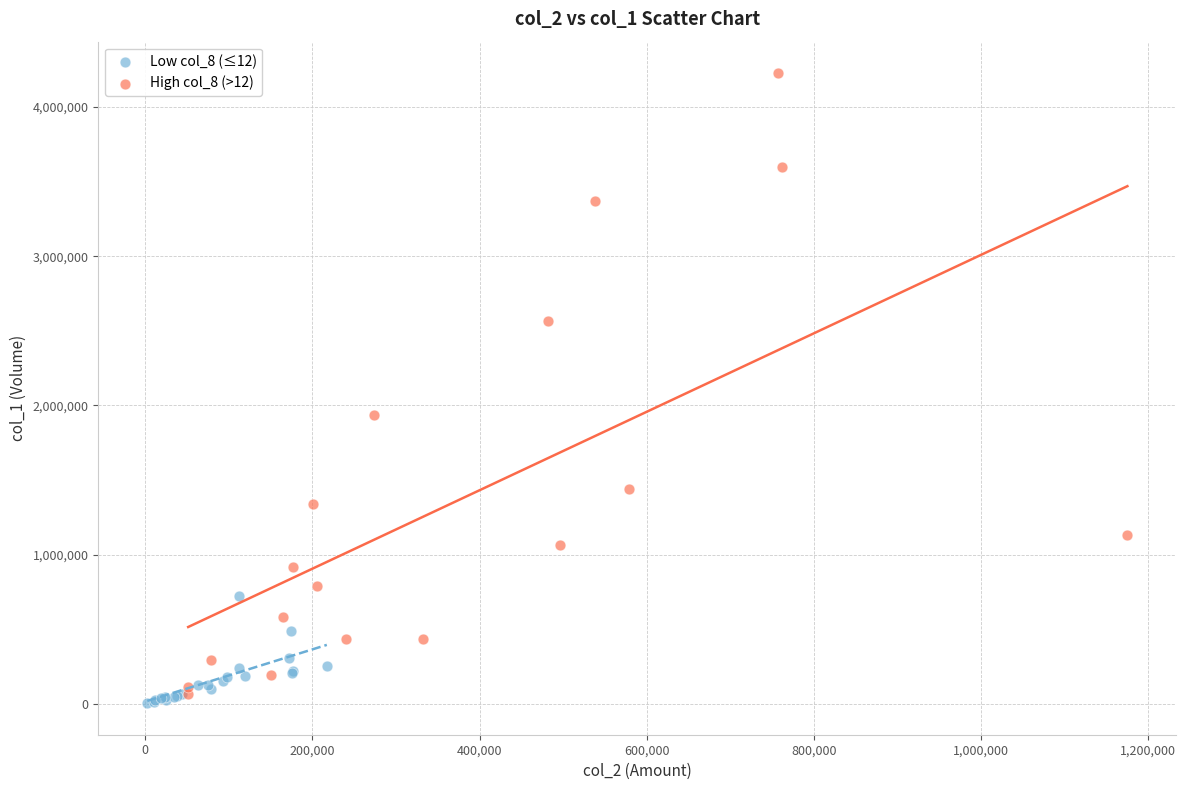

Which series reaches the maximum Y coordinate?

High col_8 (>12)